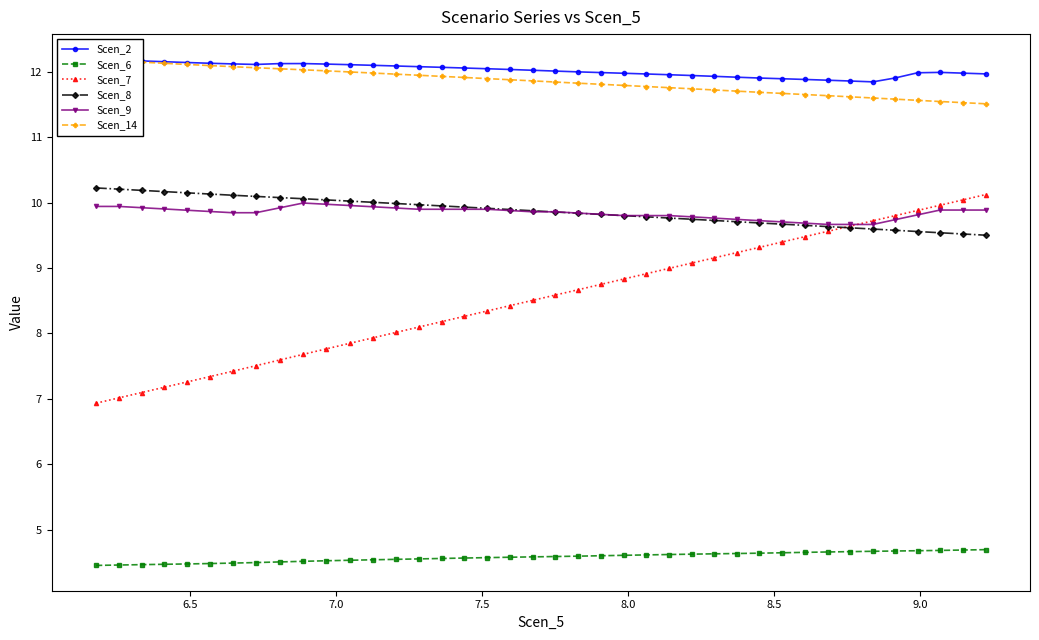

Rank the series by their maximum value, from highest to lowest.

Scen_2, Scen_14, Scen_8, Scen_7, Scen_9, Scen_6